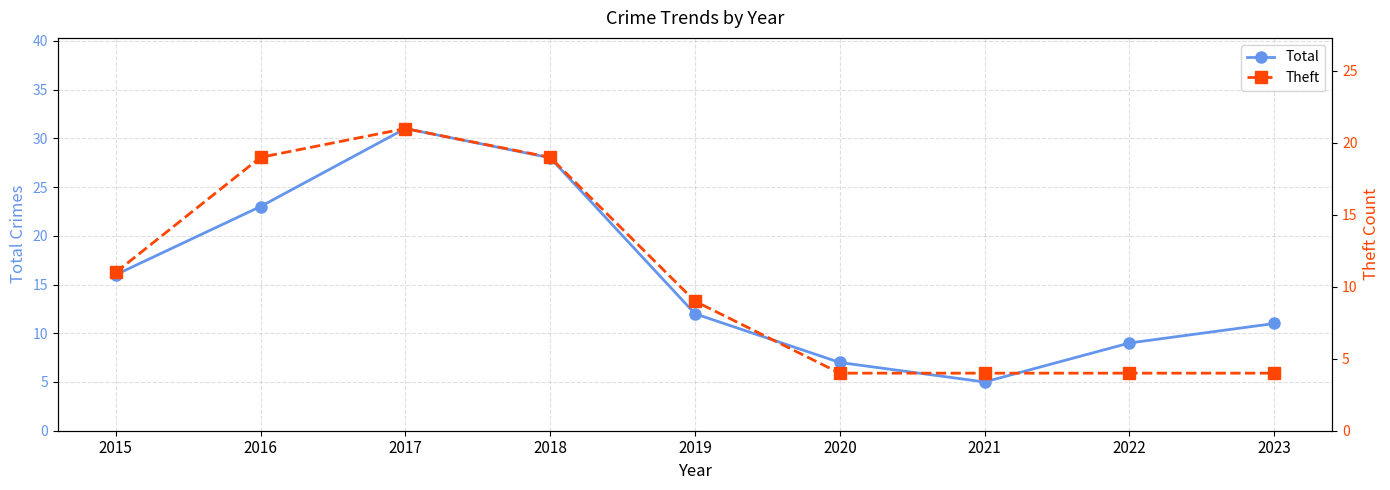

Which series has the largest total across all categories?

Total